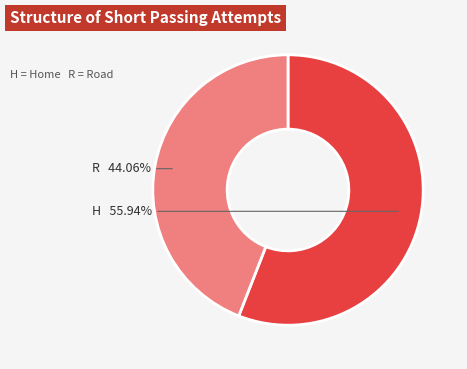

What percentage is the R slice, to the nearest percent?

44%